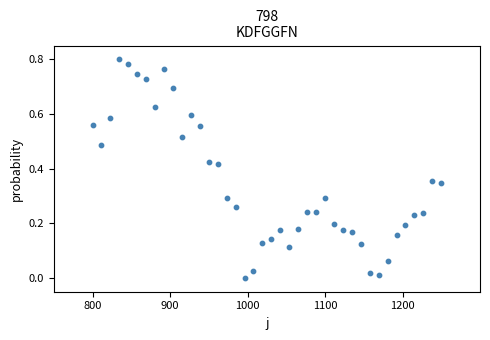

What is the range of X values (max minus min)?

450.0